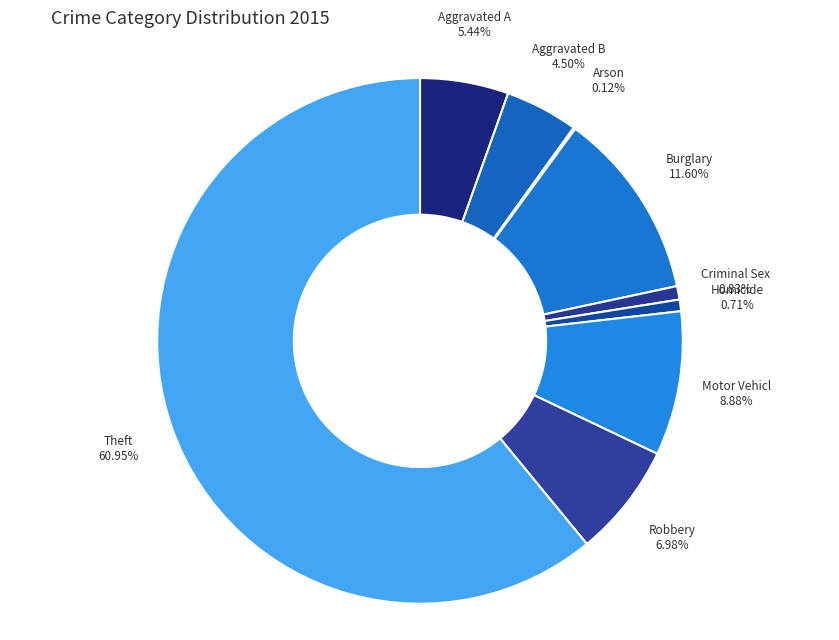

Which slice represents more than half of the pie?

Theft